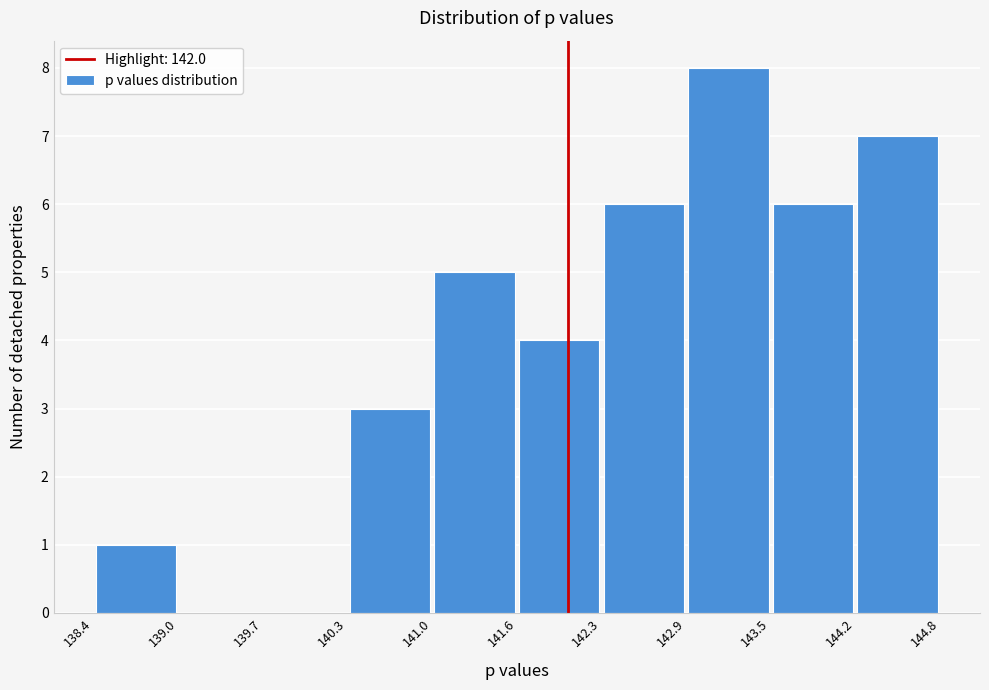

How tall is the bar that spans 138.4 to 139.0 on the x-axis? The values are not printed on the chart, so give them approximately, as read against the axis.

1